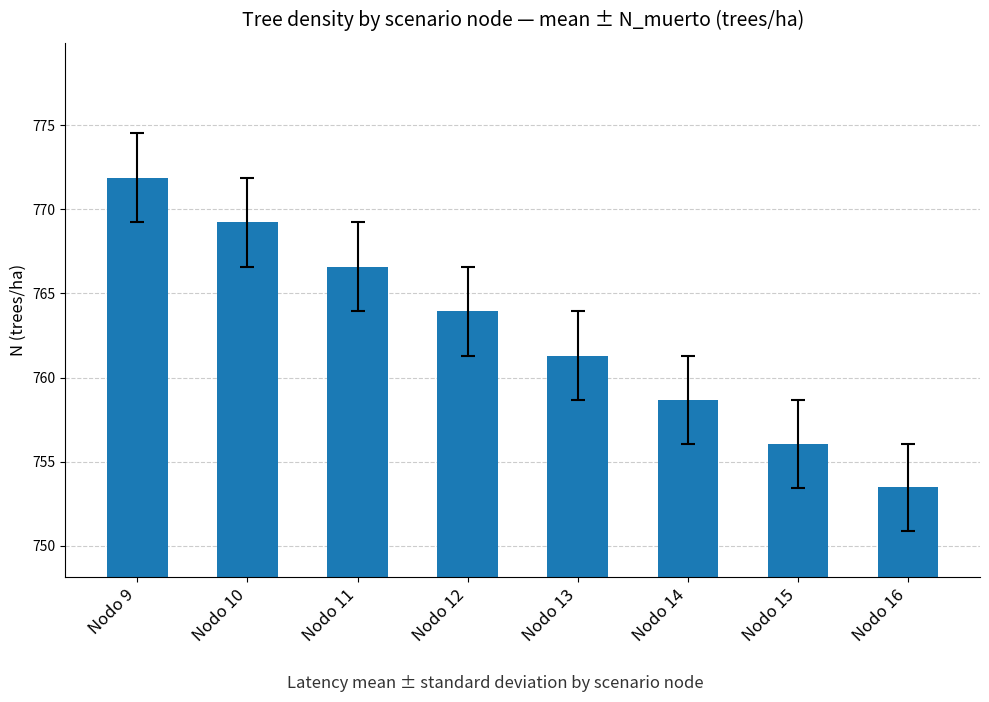

True or false: the data shows 771.9 at Nodo 9.

True